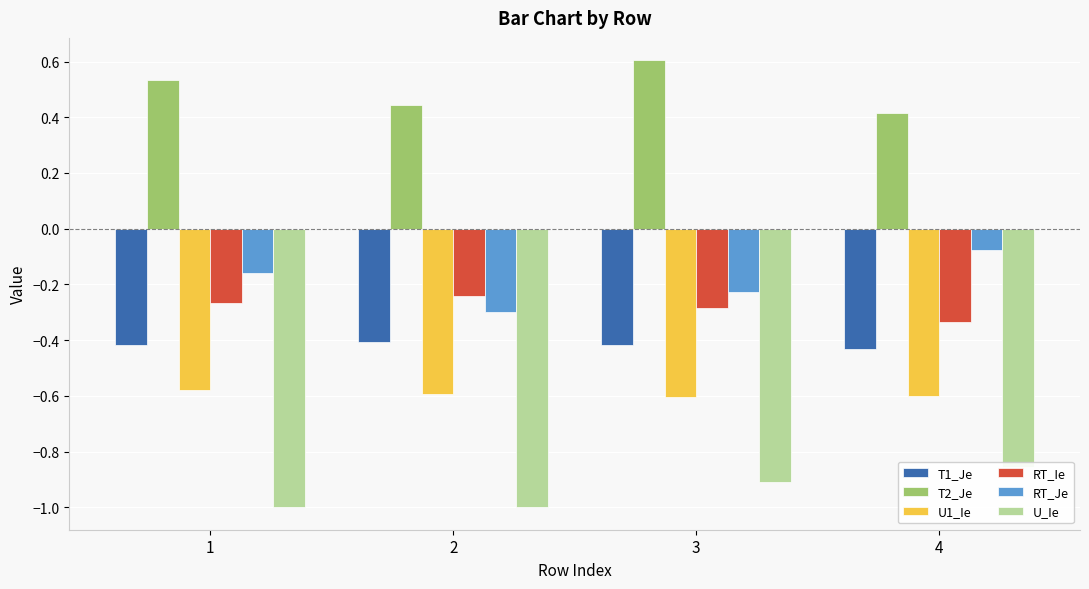

What is the lowest value of the RT_Ie series?

-0.3